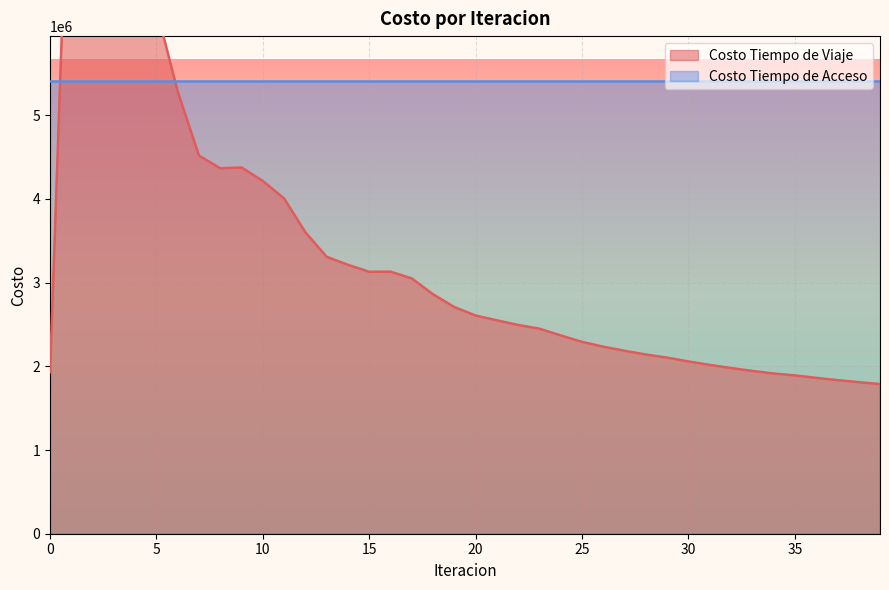

Reading left to right, extract all data points from this chart.

1928863.1	9234902.4	8370469.8	7320908.7	7017943.2	6273203.6	5284177.5	4517418.0	4365951.3	4375410.5	4214058.6	4004951.5	3601561.6	3308172.9	3212841.7	3129616.6	3131046.6	3050078.0	2859929.9	2708053.1	2606573.3	2549153.2	2494011.3	2449192.1	2368855.5	2292065.5	2234231.2	2185430.9	2141088.2	2103644.5	2058156.7	2017254.2	1979358.1	1944954.8	1914227.6	1891407.6	1862265.0	1834787.9	1810681.0	1787931.2